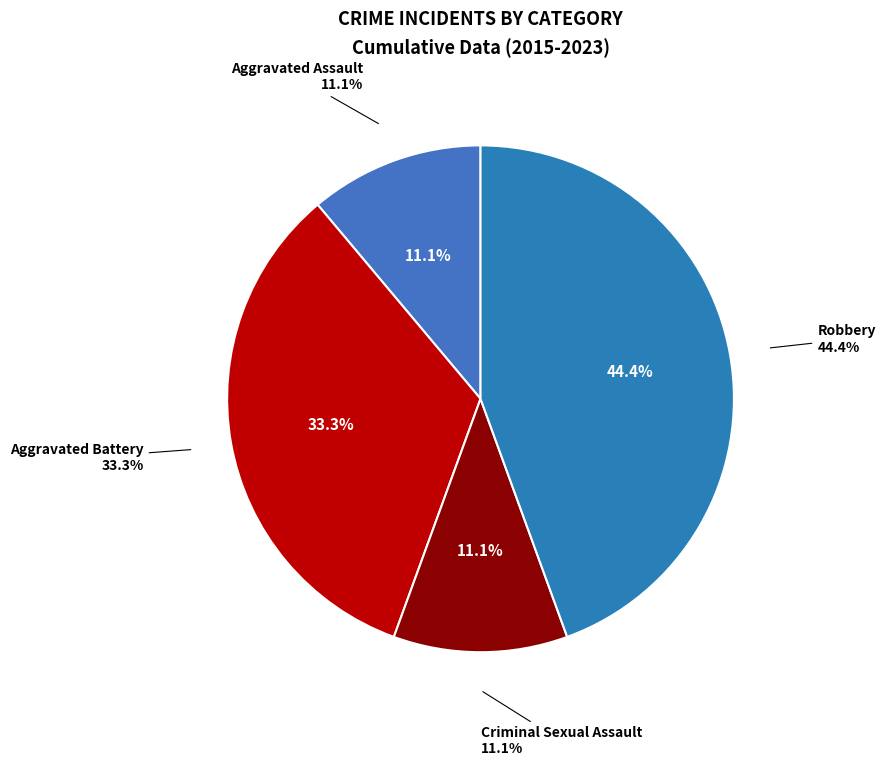

How many slices are in this pie chart?

4